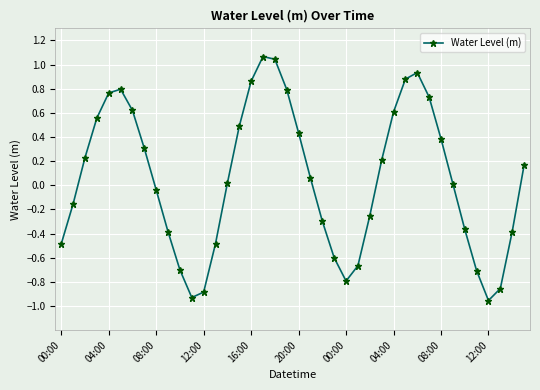

What is the difference between the maximum and minimum values?

2.0